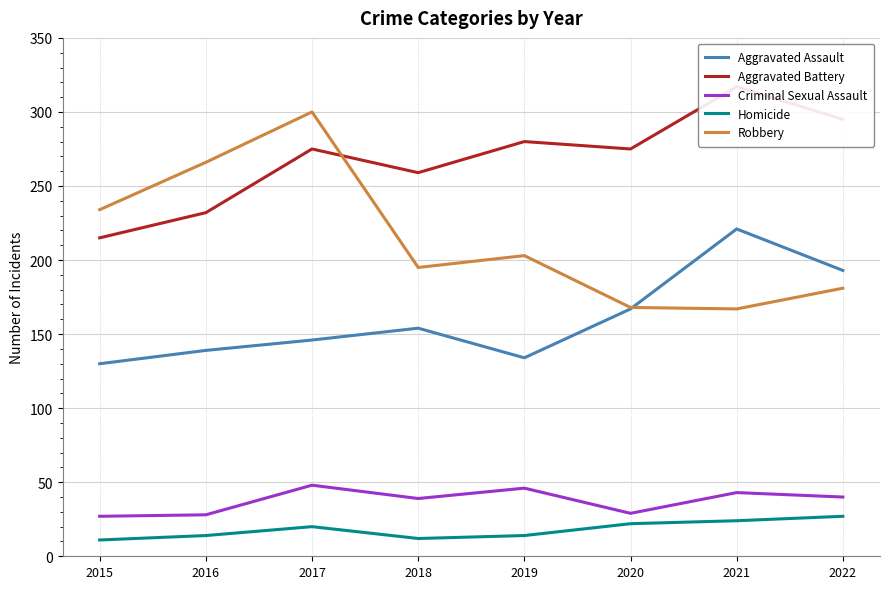

What are all the series names shown in the legend?

Aggravated Assault, Aggravated Battery, Criminal Sexual Assault, Homicide, Robbery